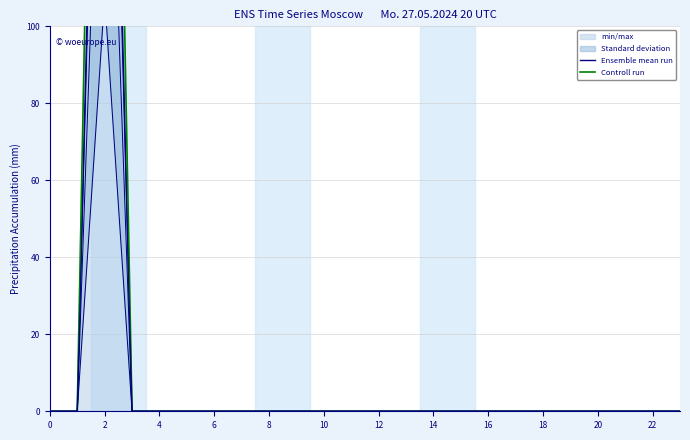

Reading left to right, extract all data points from this chart.

Ensemble mean run: 0.0	0.0	285.5	0.0	0.0	0.0	0.0	0.0	0.0	0.0	0.0	0.0	0.0	0.0	0.0	0.0	0.0	0.0	0.0	0.0	0.0	0.0	0.0	0.0
Controll run: 0.0	0.0	368.8	0.0	0.0	0.0	0.0	0.0	0.0	0.0	0.0	0.0	0.0	0.0	0.0	0.0	0.0	0.0	0.0	0.0	0.0	0.0	0.0	0.0